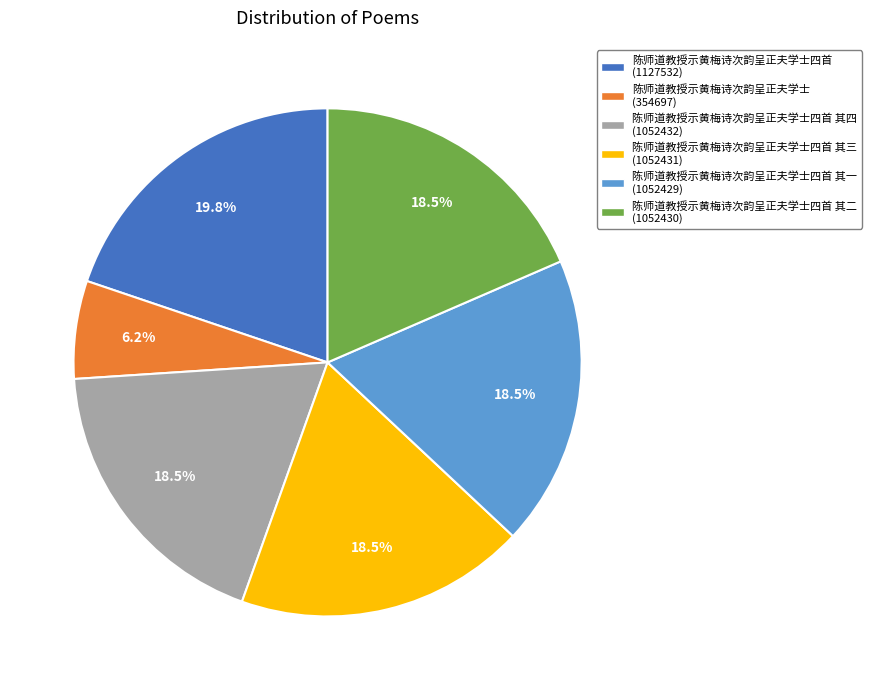

What is the total percentage of 陈师道教授示黄梅诗次韵呈正夫学士四首 其二 (1052430) and 陈师道教授示黄梅诗次韵呈正夫学士四首 其一 (1052429)?

37.0%